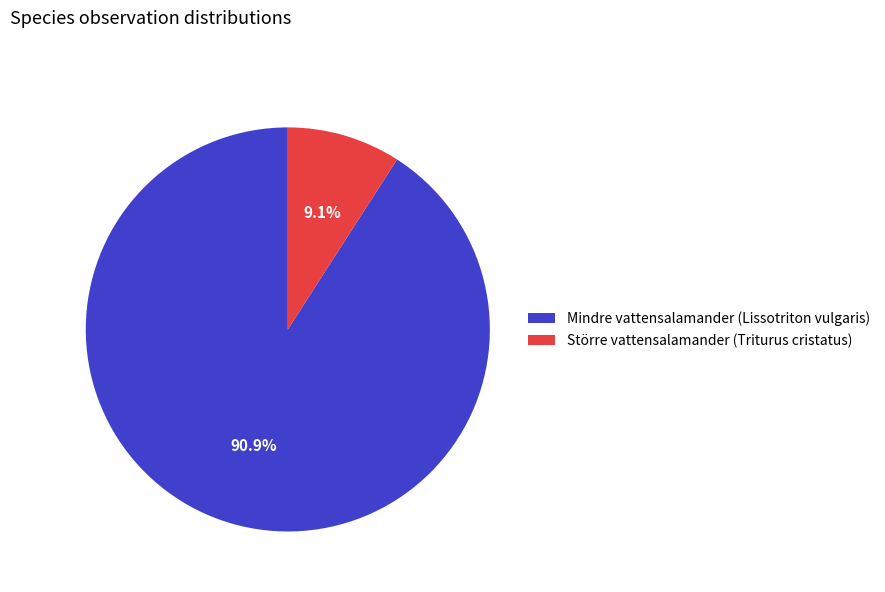

How many slices are in this pie chart?

2